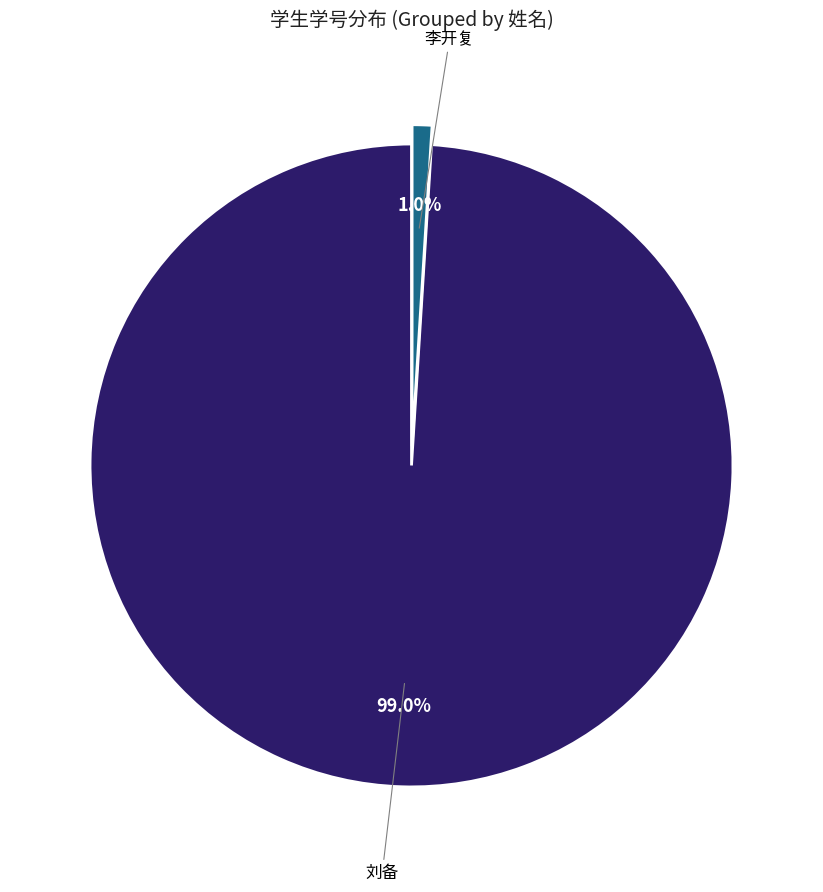

Count the number of slices in the pie.

2